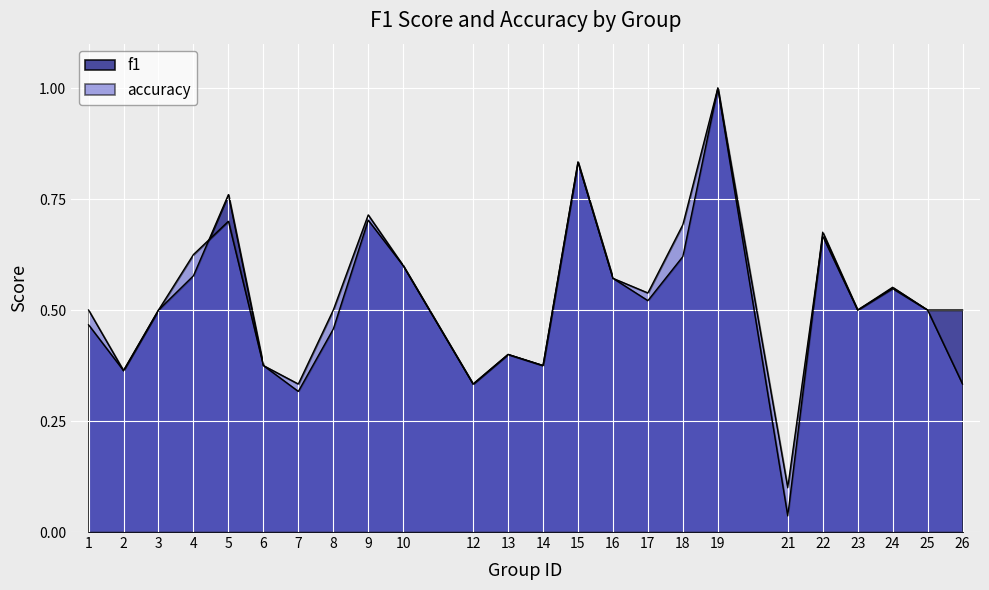

At which label is accuracy closest to 0?

21